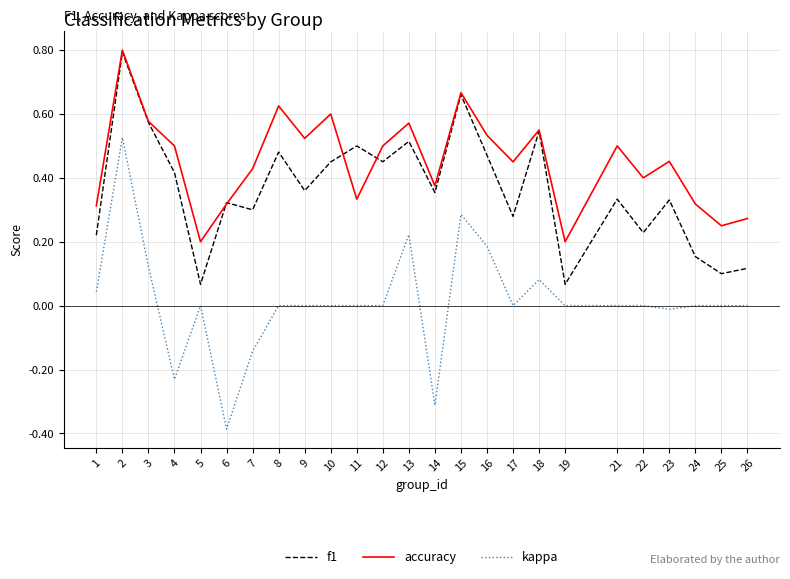

True or false: accuracy and kappa cross at least once.

False